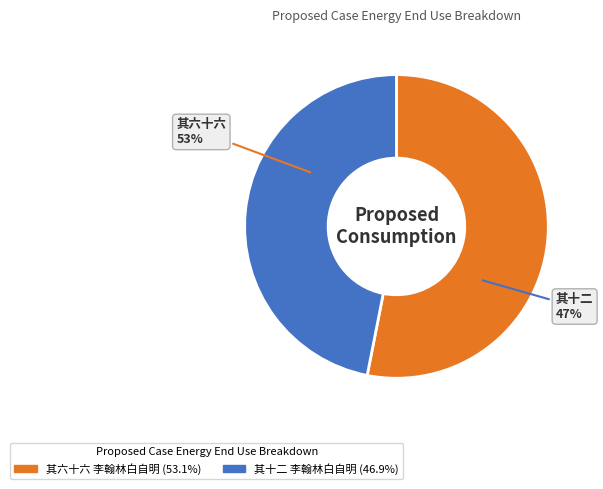

Which category accounts for the majority?

拟古七十首 其六十六 李翰林白自明